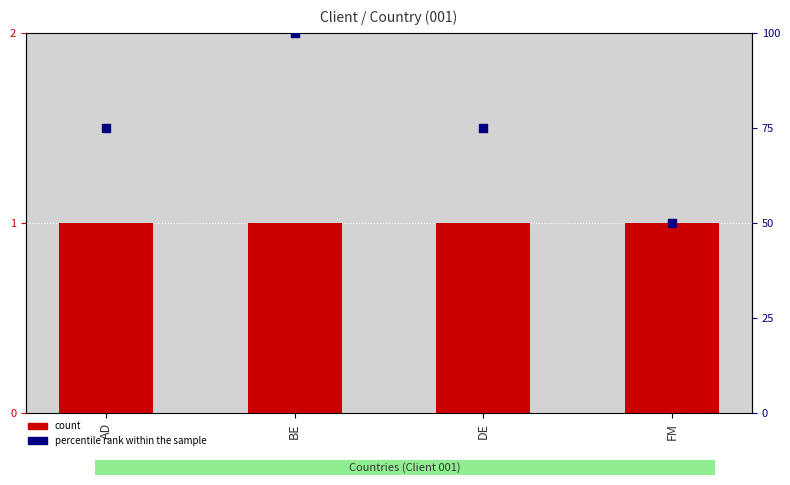

Which series has the largest total across all categories?

percentile rank within the sample